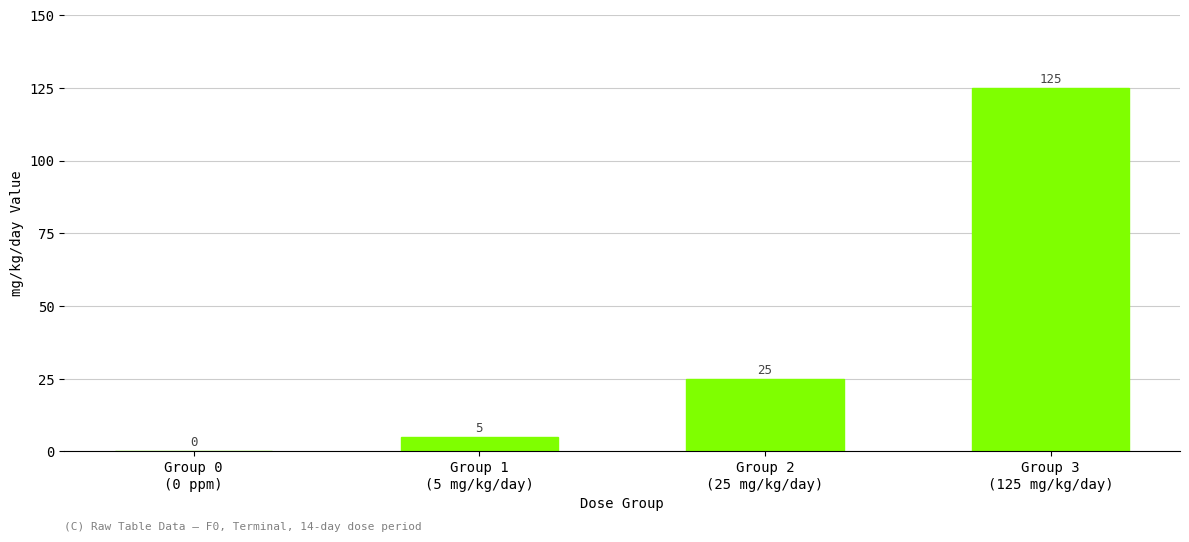

How many distinct data groups are displayed?

1